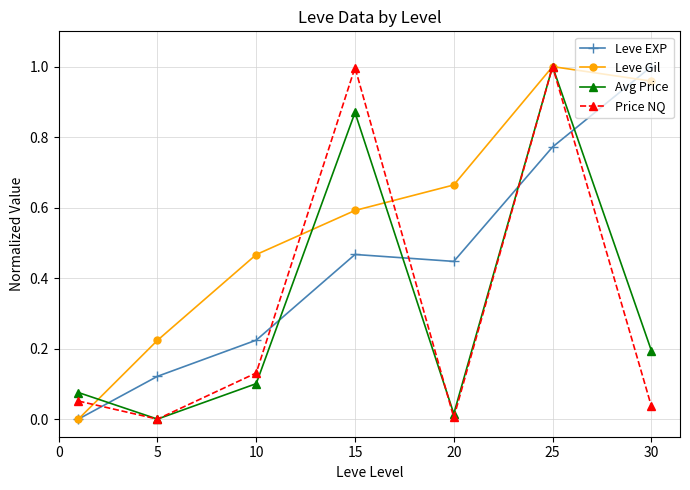

What is the sum of all Leve Gil values?

3.9